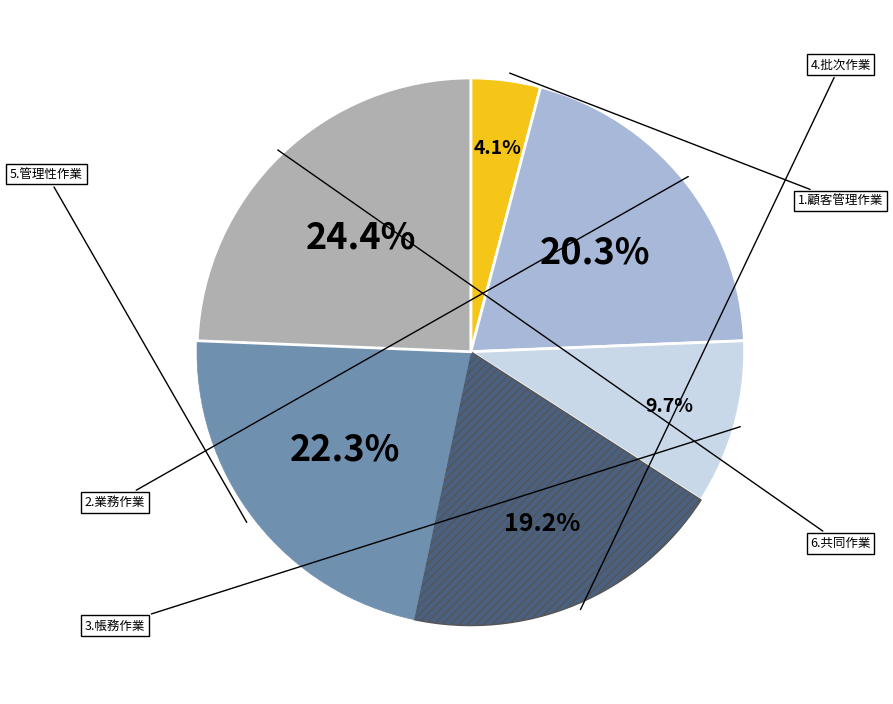

Does any single category account for the majority?

No